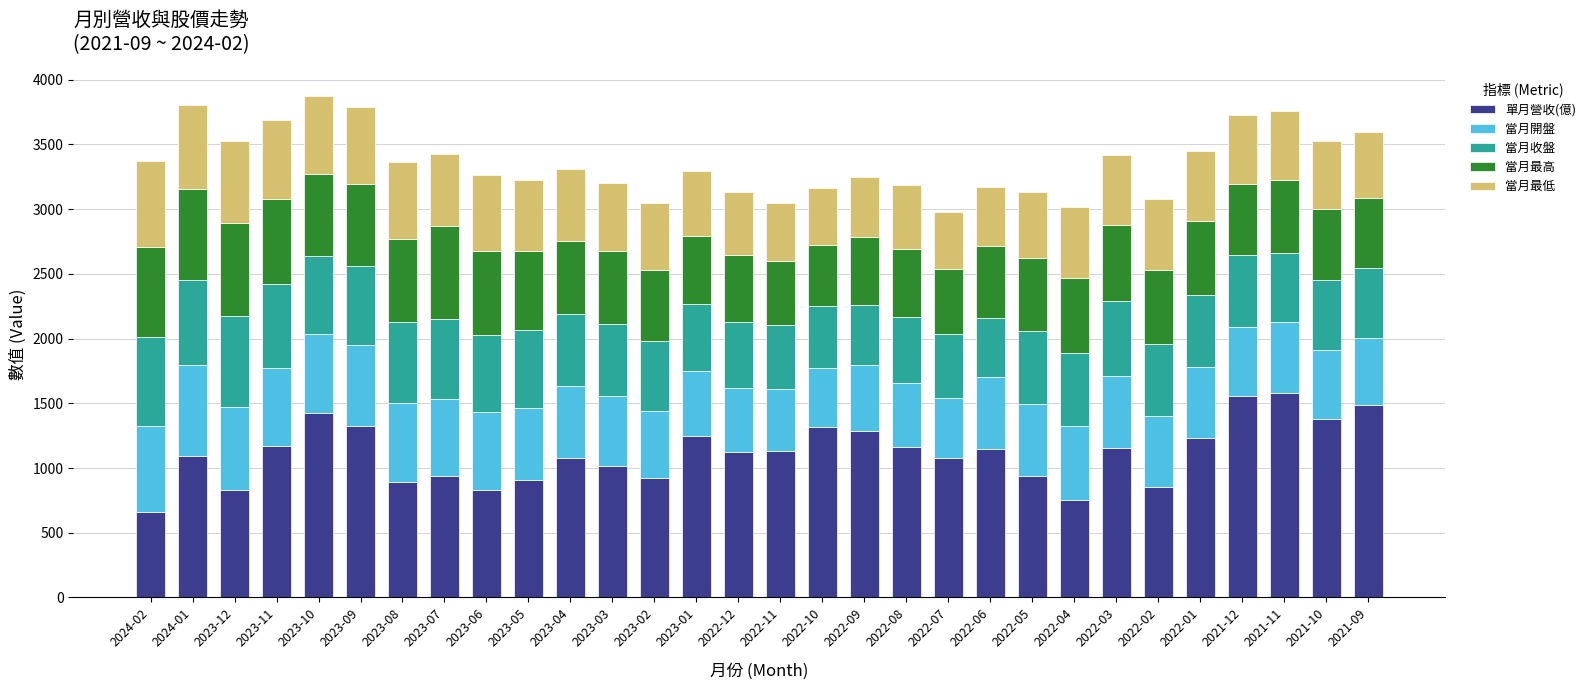

What is the difference between the maximum and minimum values in the 單月營收(億) series?

919.0